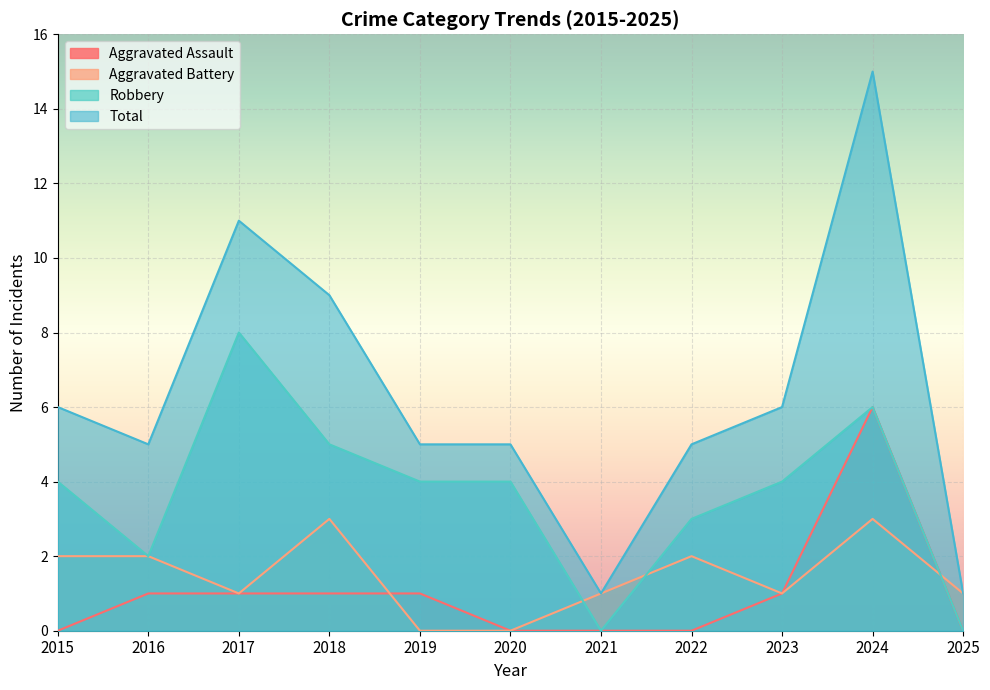

Which series has the largest total across all categories?

Total